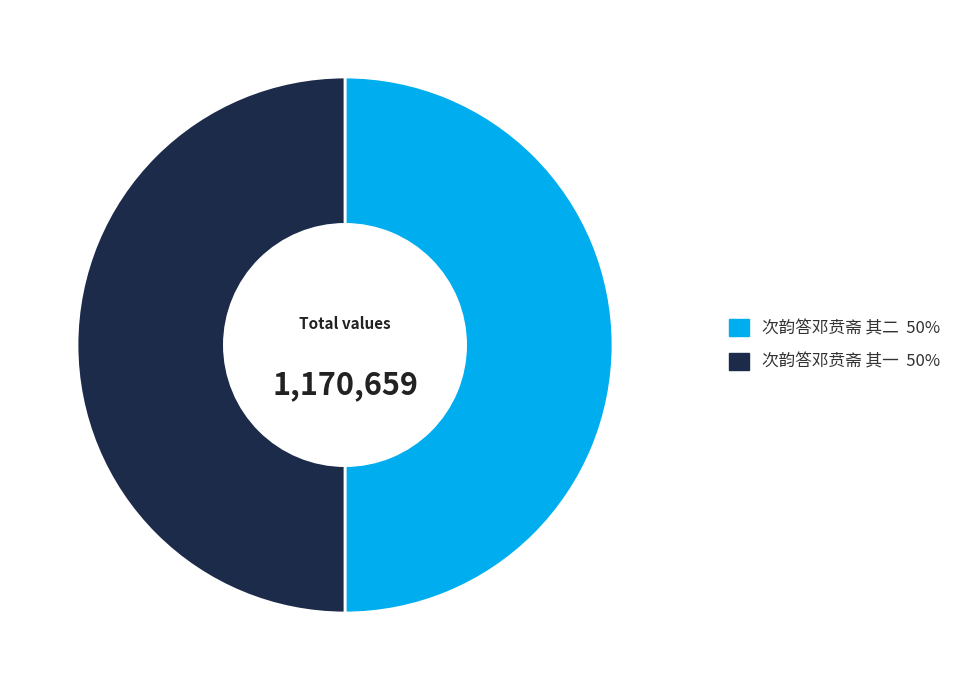

Combined, do 次韵答邓贲斋 其二 and 次韵答邓贲斋 其一 account for over 50%?

Yes